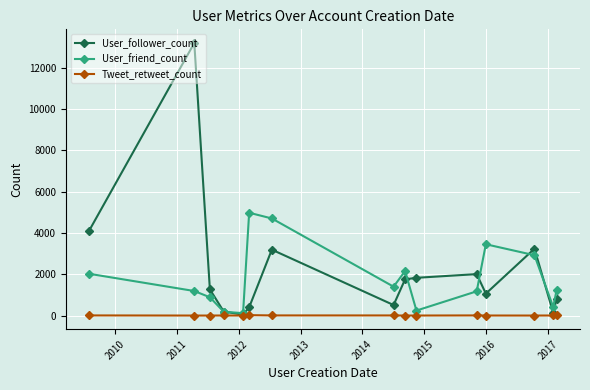

What is the greatest value displayed?

13209